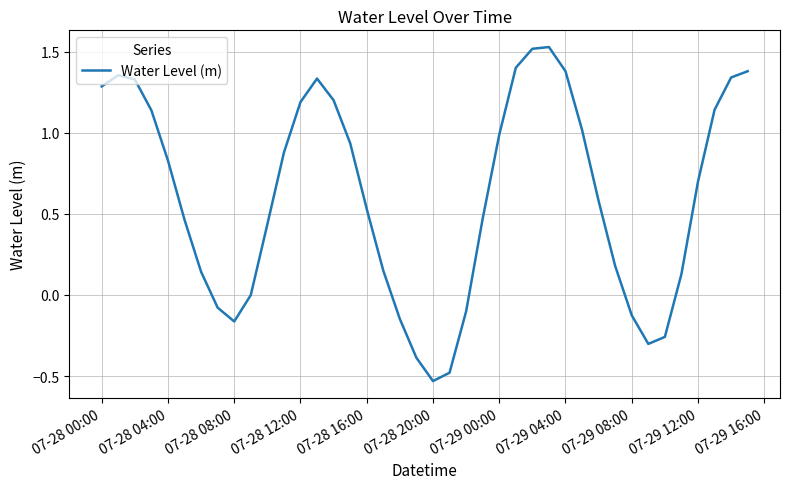

What is the difference between the maximum and minimum values?

2.1